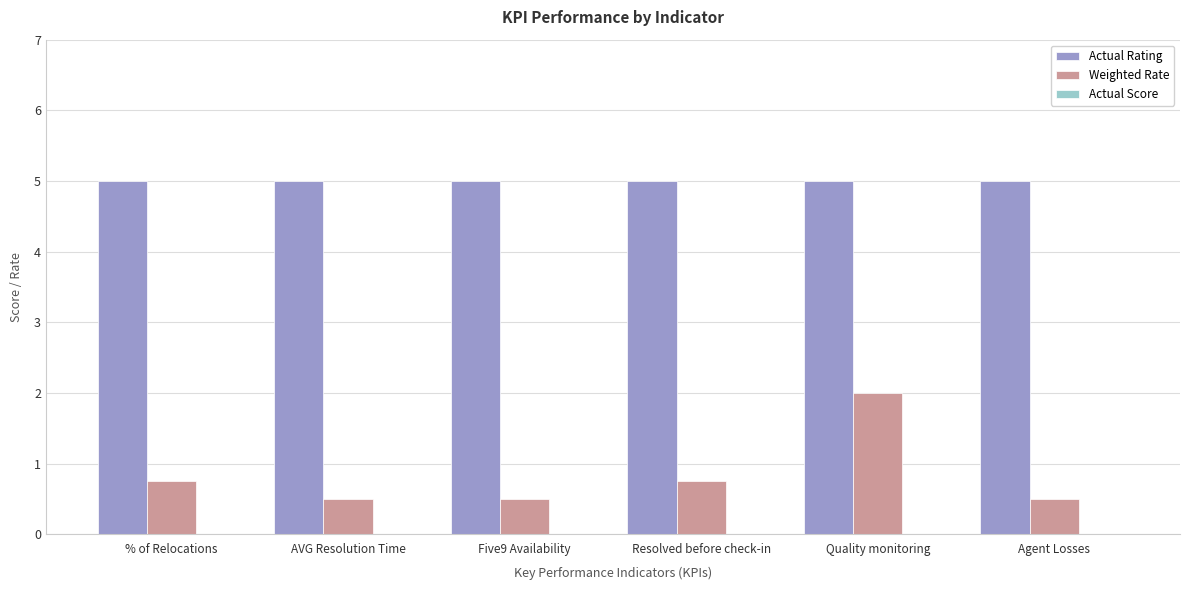

What is the value of the Actual Rating bar at the 3rd from the left?

5.0